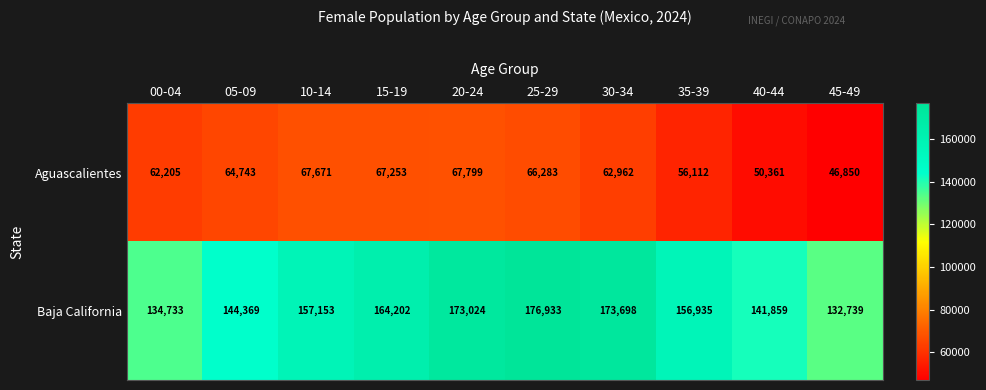

The Aguascalientes series shows 84551 at 00-04. True or false?

False